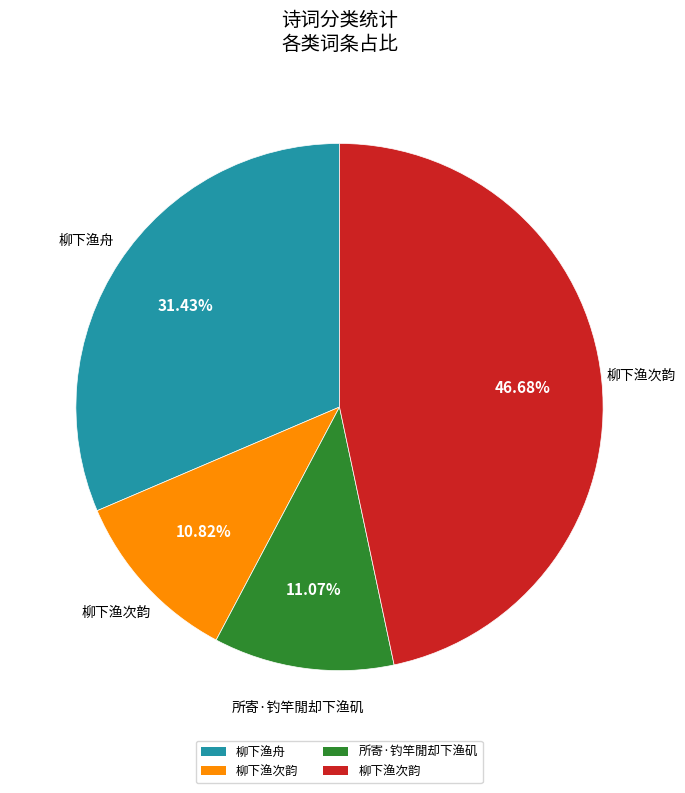

Is there any slice that represents more than half of the pie?

No